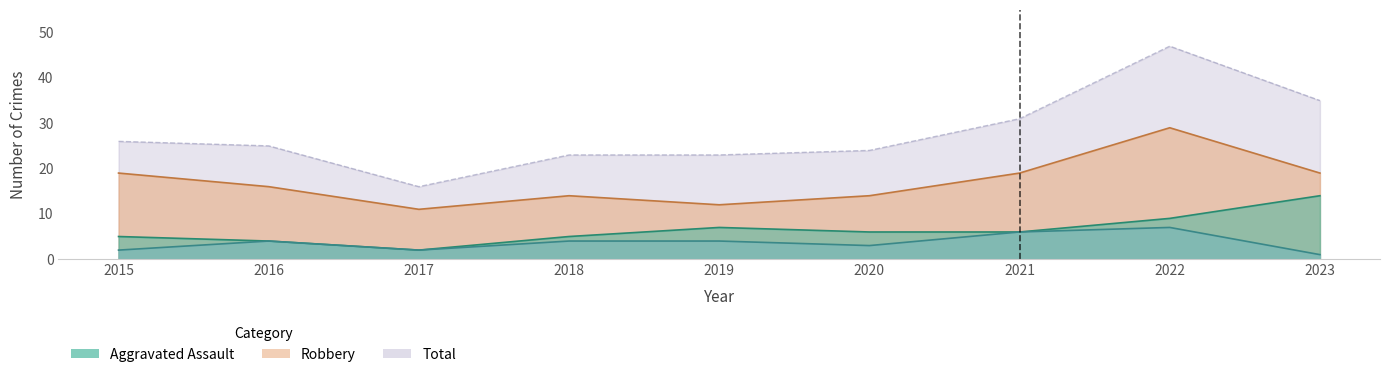

What is the difference between the highest and lowest values at 2023?

34